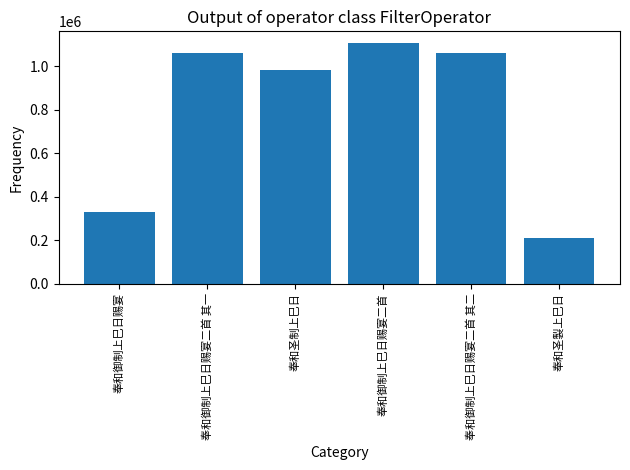

What is the greatest value displayed?

1104522